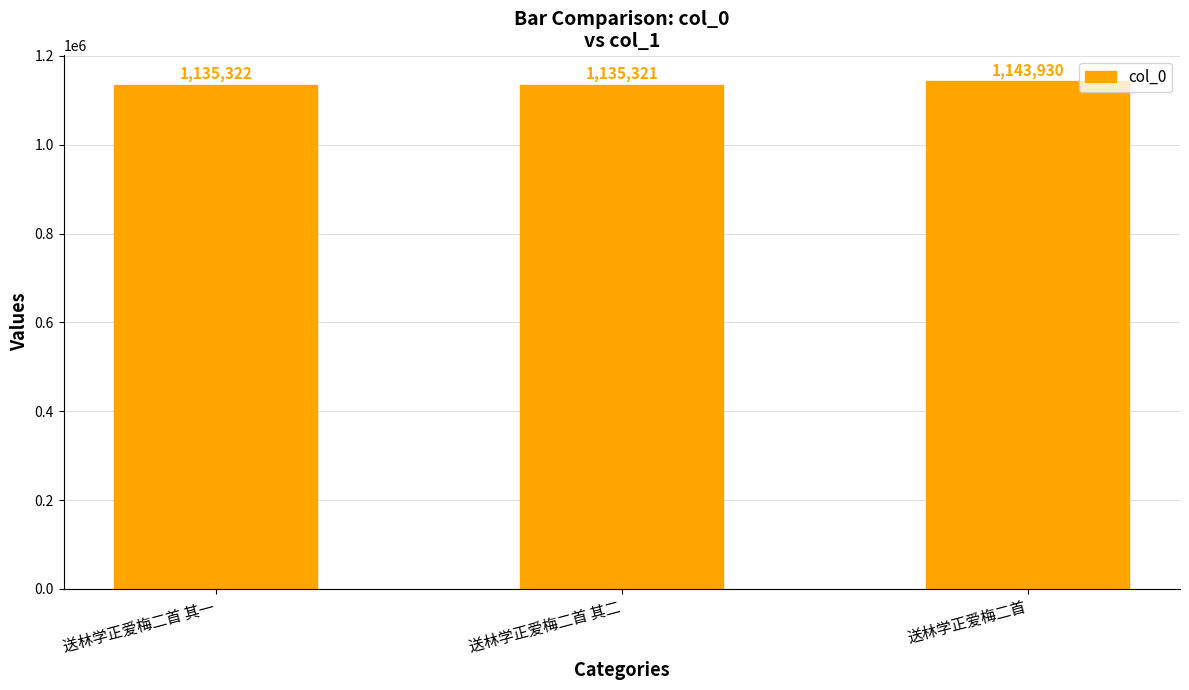

The chart shows a value of 1135322 at 送林学正爱梅二首 其一. True or false?

True